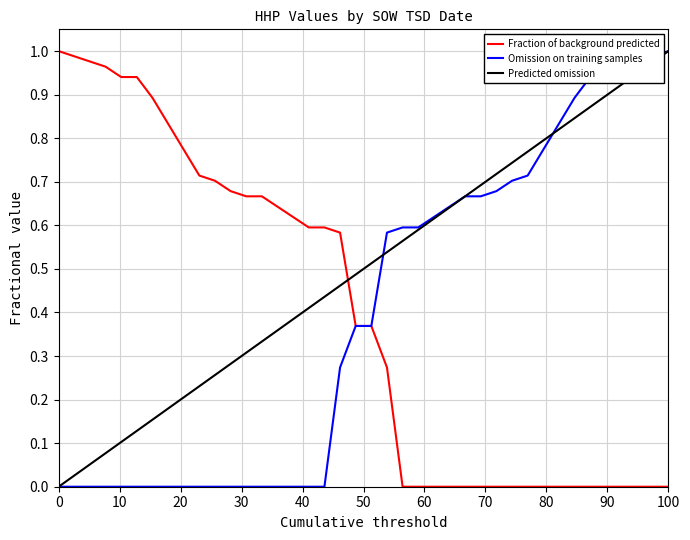

Is this an area chart (filled region under the line)?

No